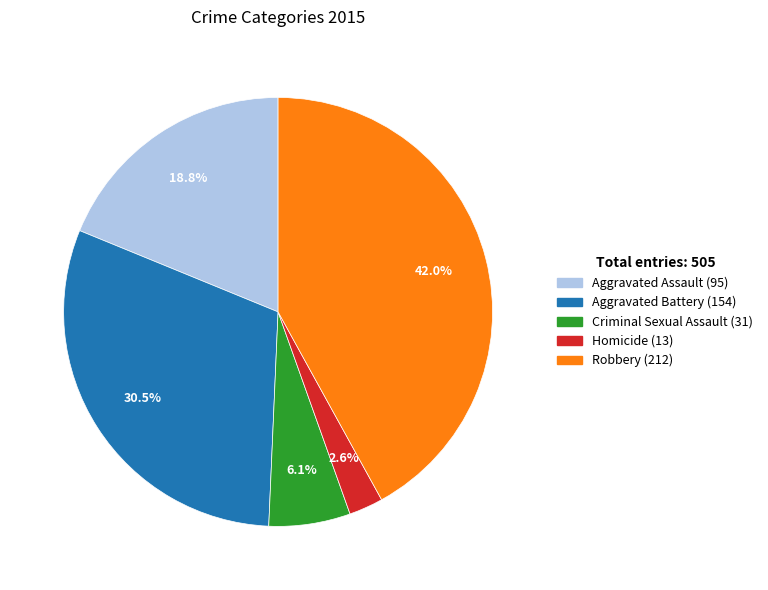

Rank the categories by value from highest to lowest.

Robbery, Aggravated Battery, Aggravated Assault, Criminal Sexual Assault, Homicide